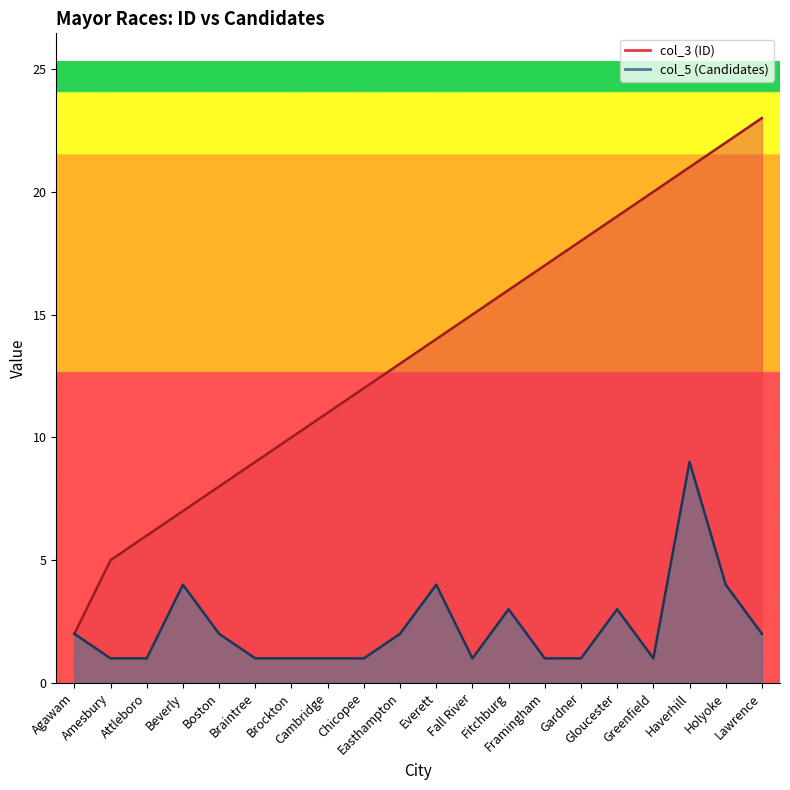

What position from the left is Greenfield?

17